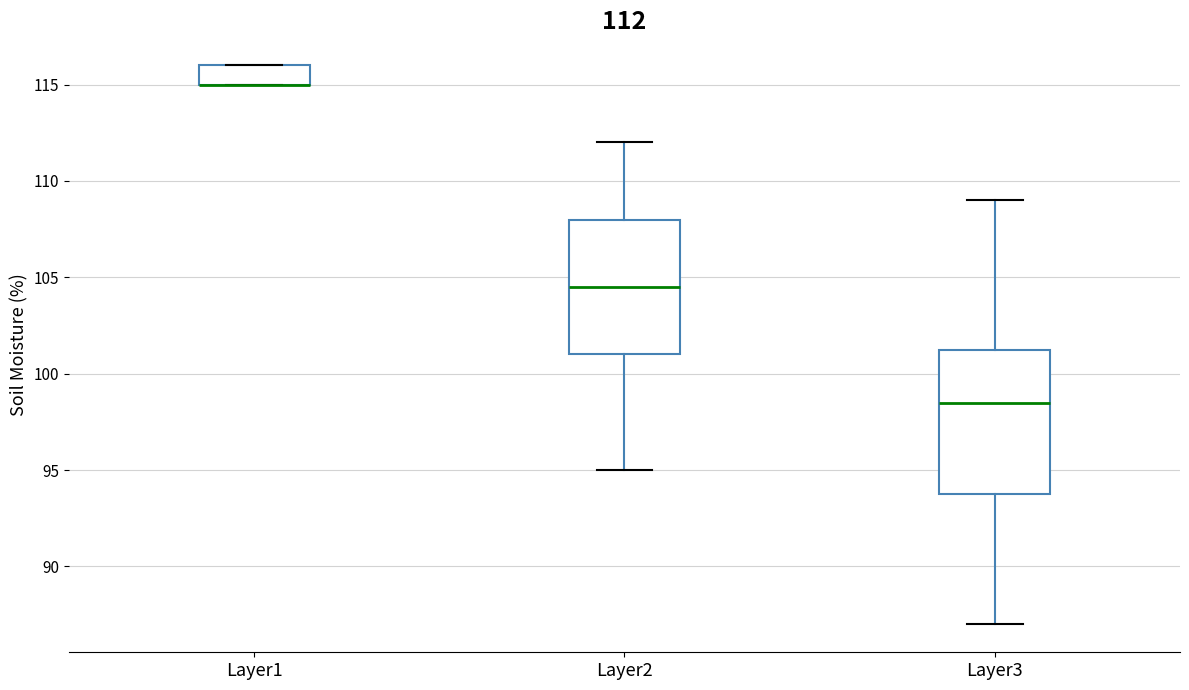

Which box is the tallest, from its lower edge to its upper edge?

Layer3